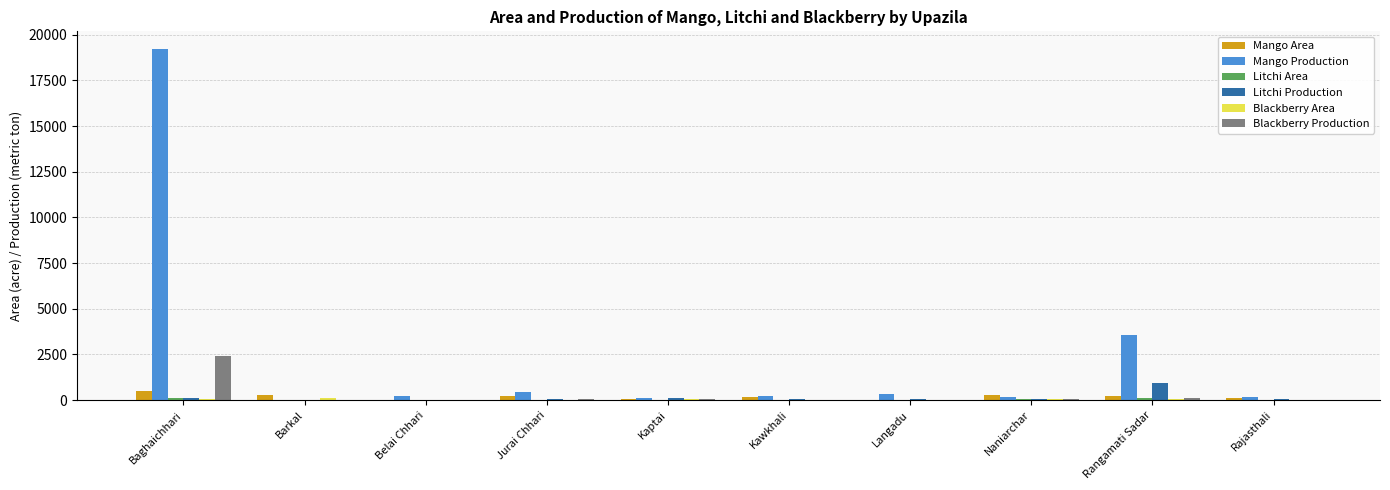

Which series has the largest total across all categories?

Mango Production